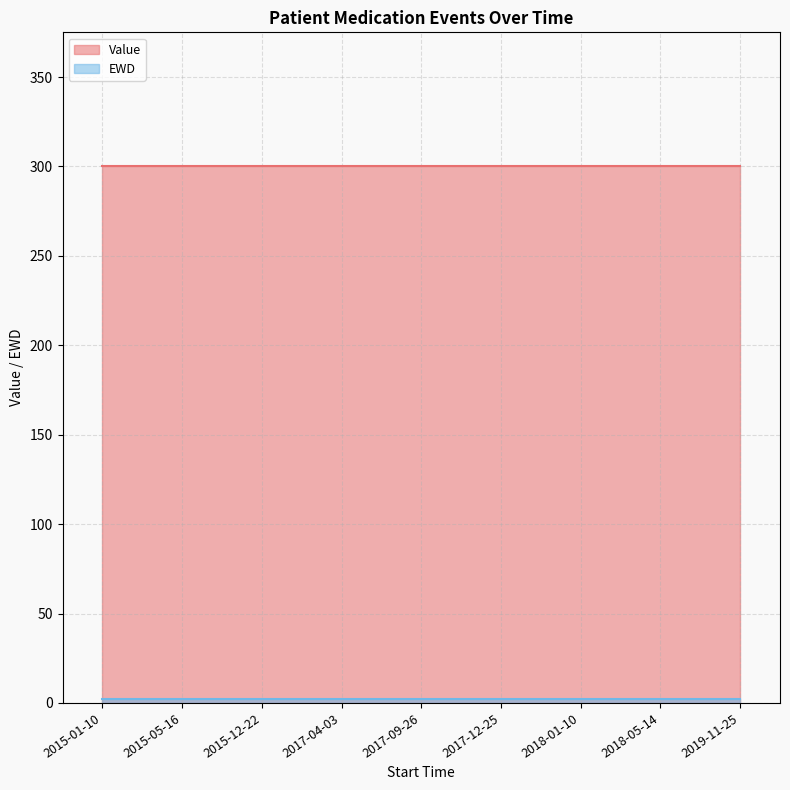

At how many categories does at least one series exceed 231?

9